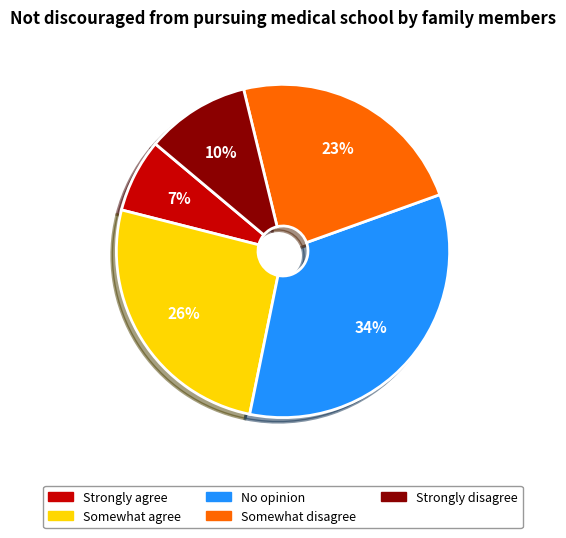

Does Strongly disagree account for over 50% of the chart?

No